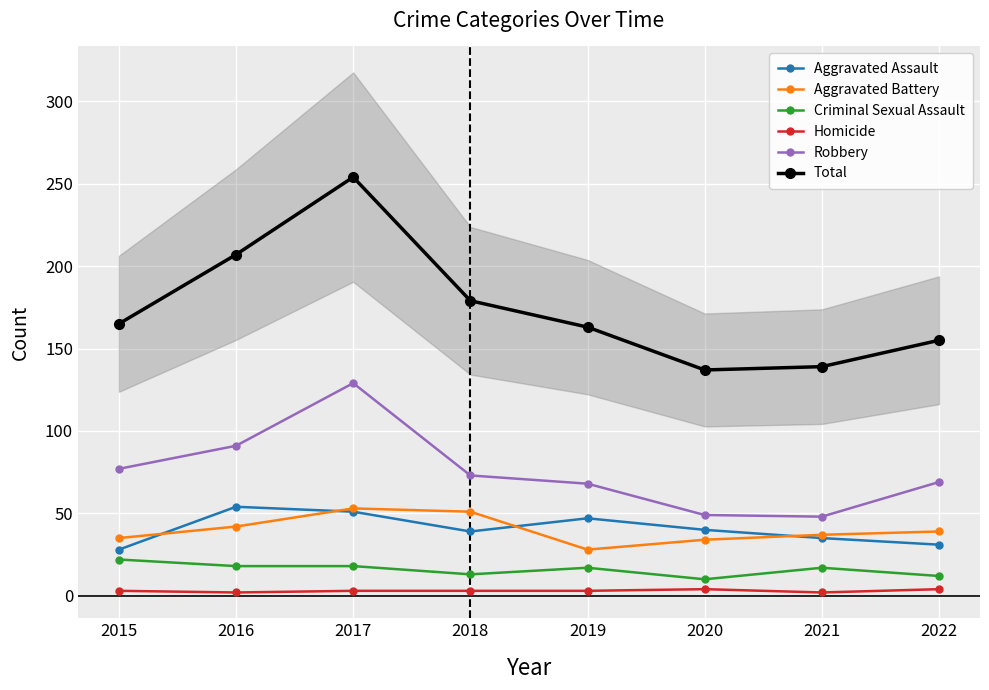

True or false: Homicide and Criminal Sexual Assault cross at least once.

False